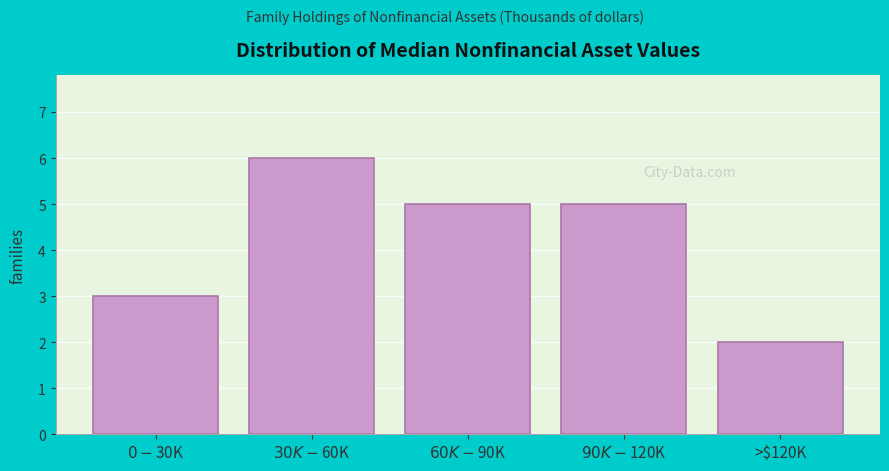

Reading left to right, list all the values displayed in this chart.

3	6	5	5	2